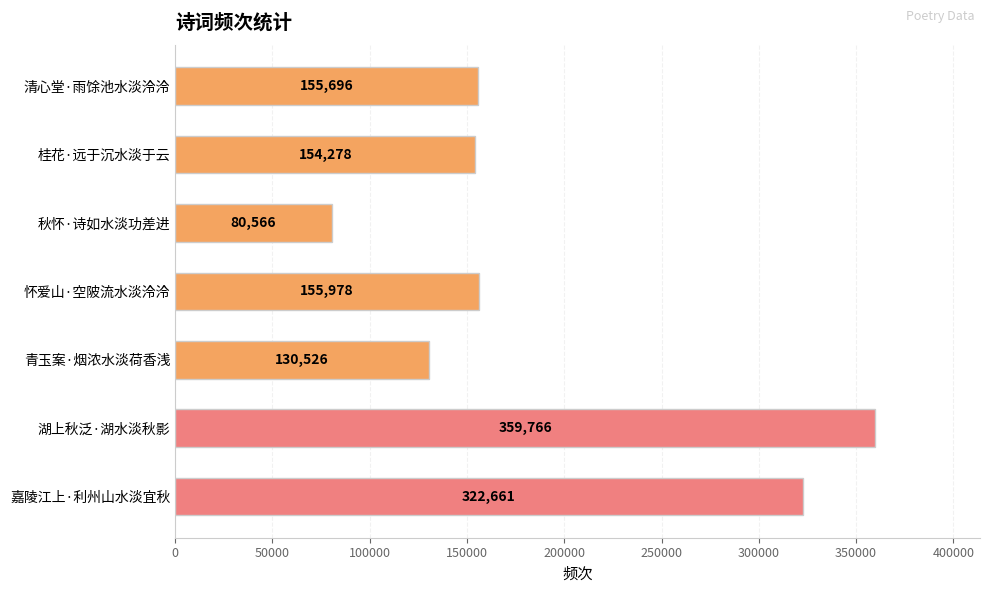

Where is the data nearest to the value 220166?

怀爱山·空陂流水淡泠泠